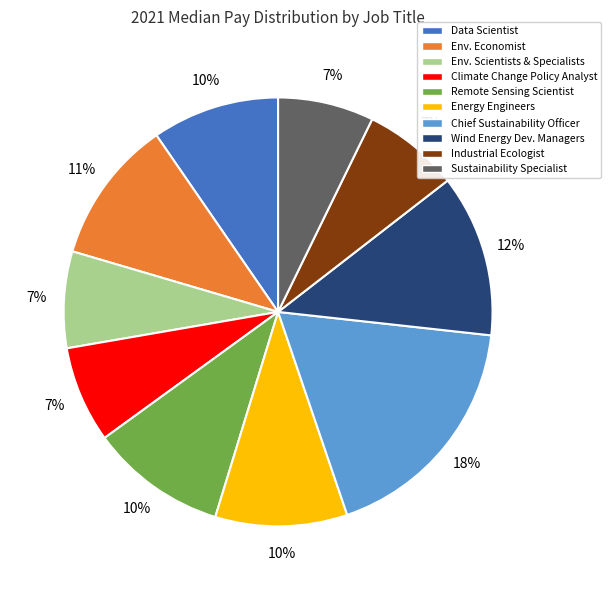

How many slices are in this pie chart?

10